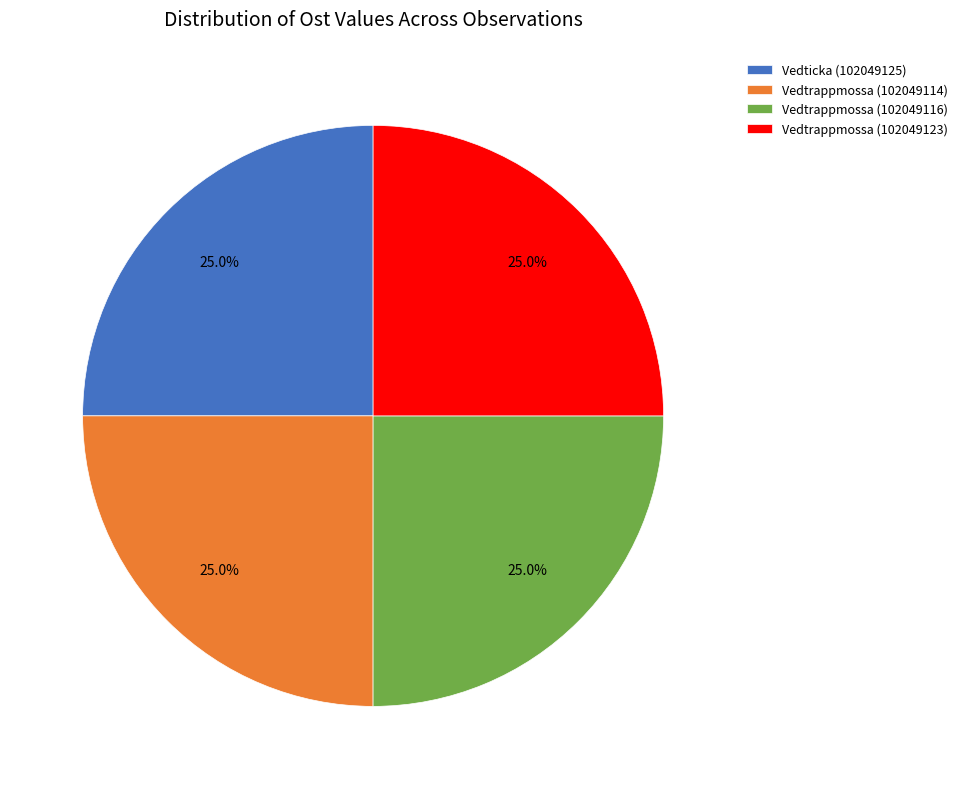

What is the ratio of the value at Vedtrappmossa (102049123) to the value at Vedticka (102049125)?

1.0